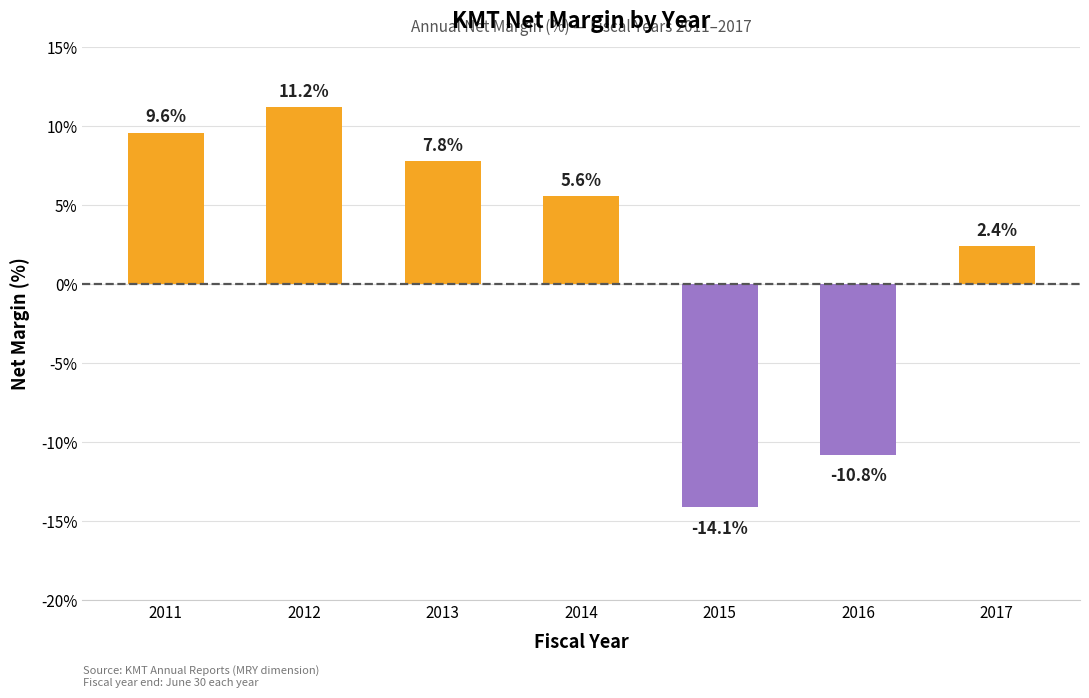

What is the greatest value displayed?

0.1